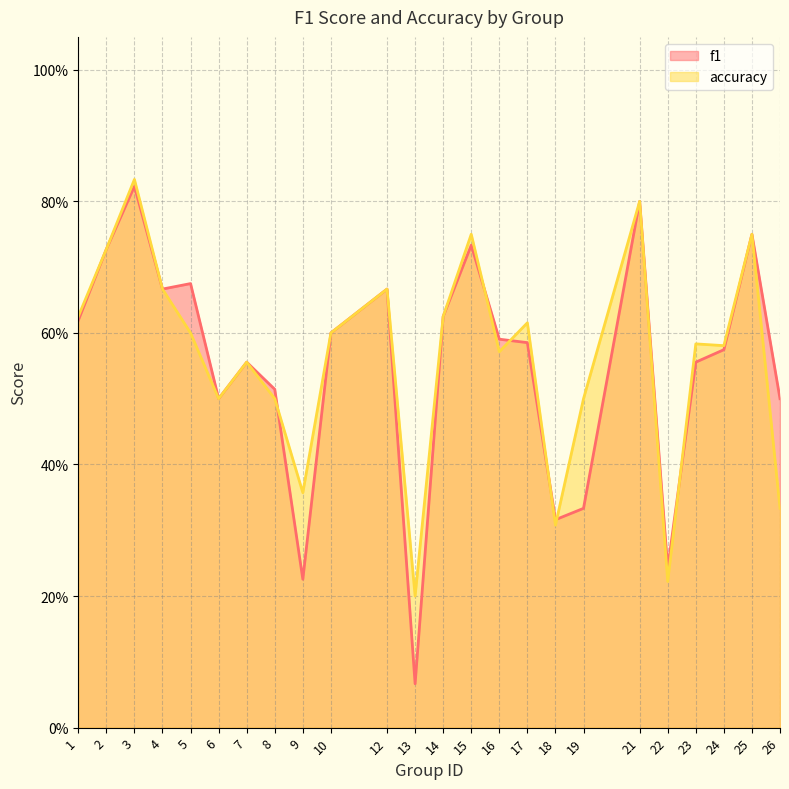

What is the average value of the accuracy series?

0.6